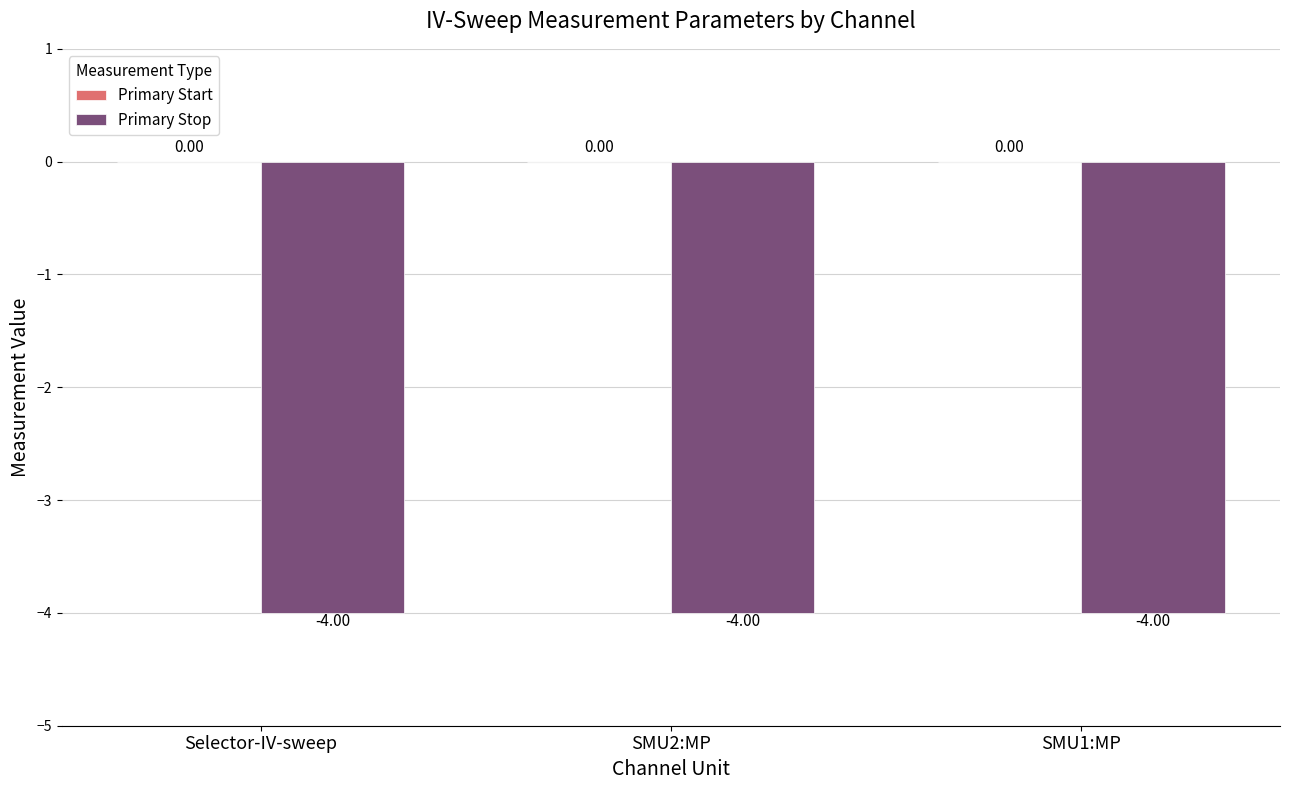

Which has a higher value, SMU1:MP or Selector-IV-sweep?

SMU1:MP